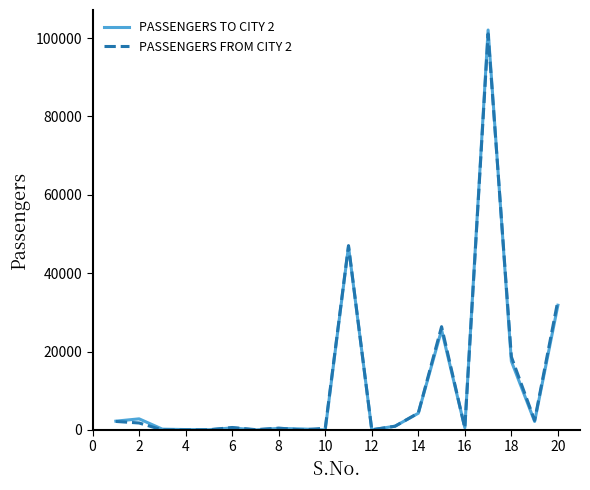

Which series has the widest spread of values?

PASSENGERS TO CITY 2